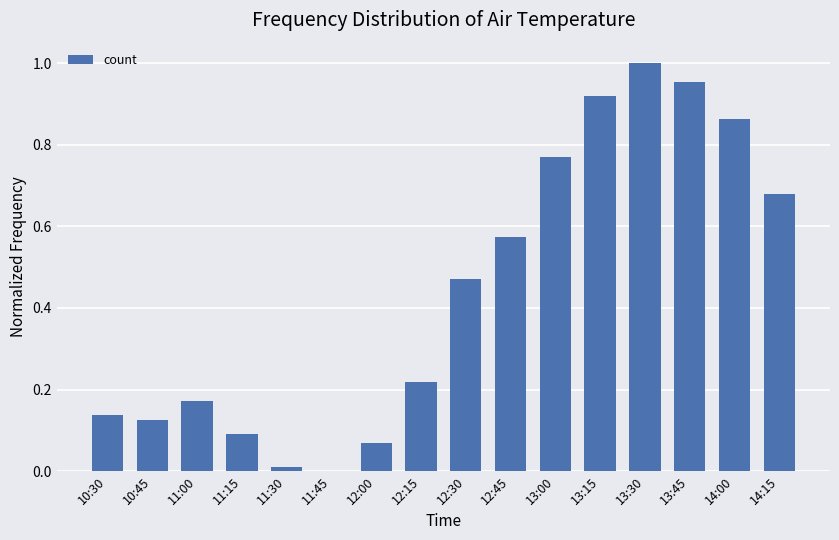

Between 10:45 and 13:15, which is larger?

13:15